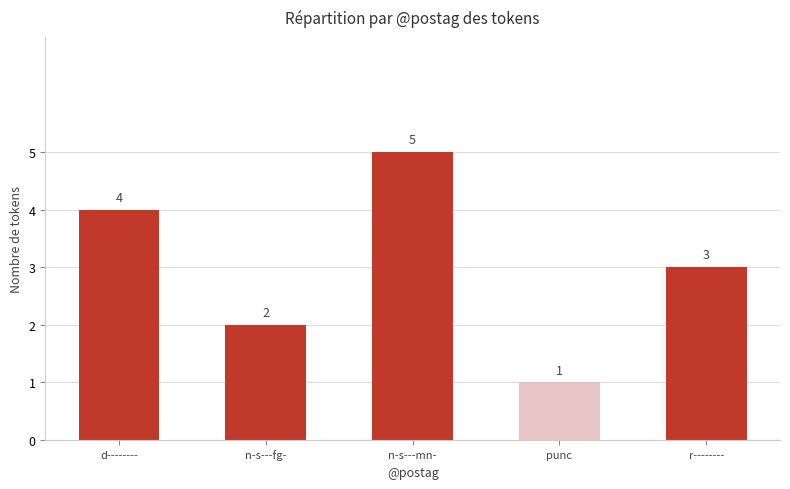

What is the minimum value shown in the chart?

1